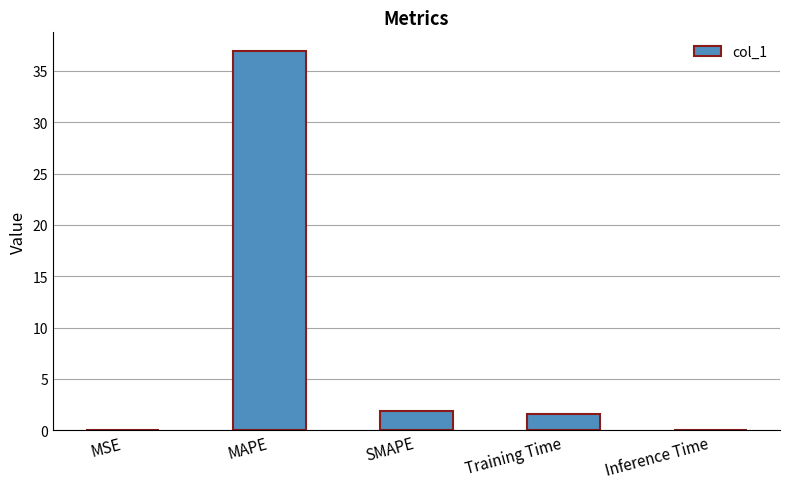

At which label does the data first exceed 1?

MAPE